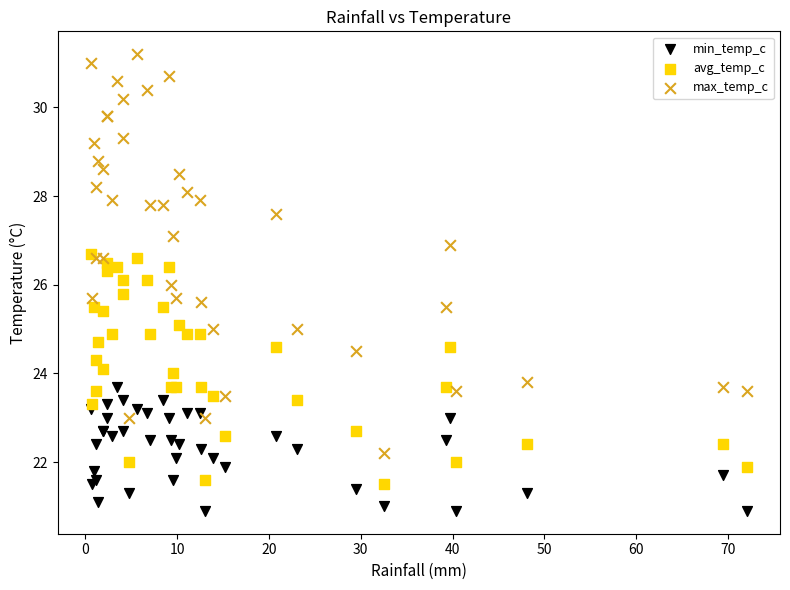

What are all the series names shown in the legend?

min_temp_c, avg_temp_c, max_temp_c